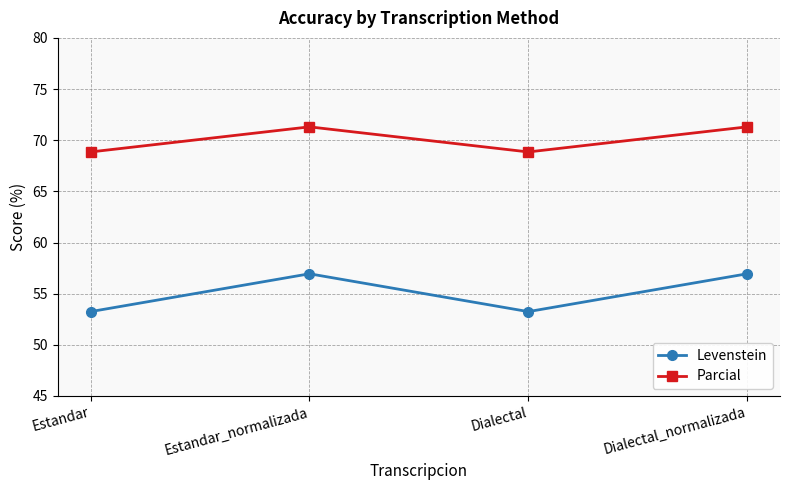

What value does the Levenstein series have at Dialectal?

53.2